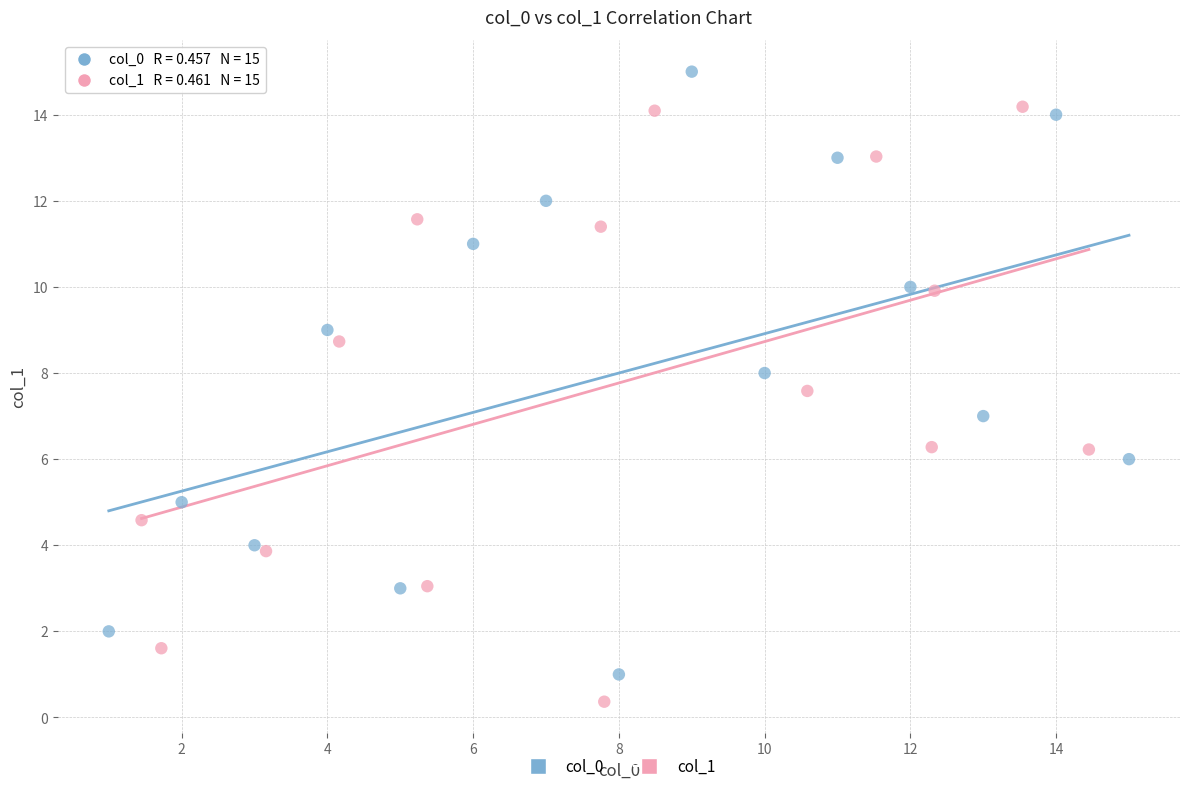

What are all the series names shown in the legend?

col_0, col_1